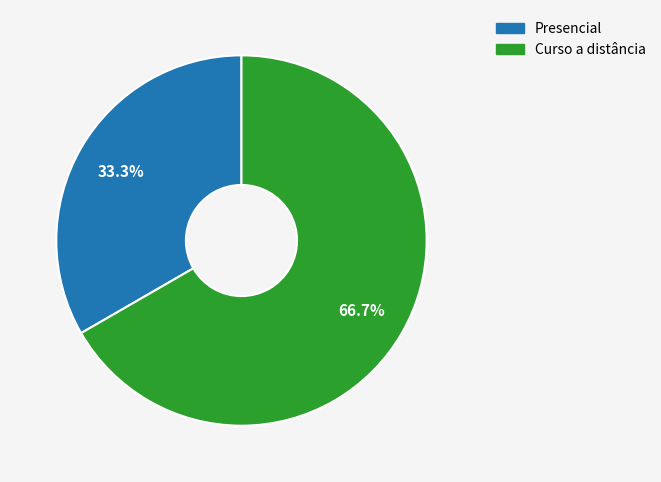

Between Presencial and Curso a distância, which is larger?

Curso a distância